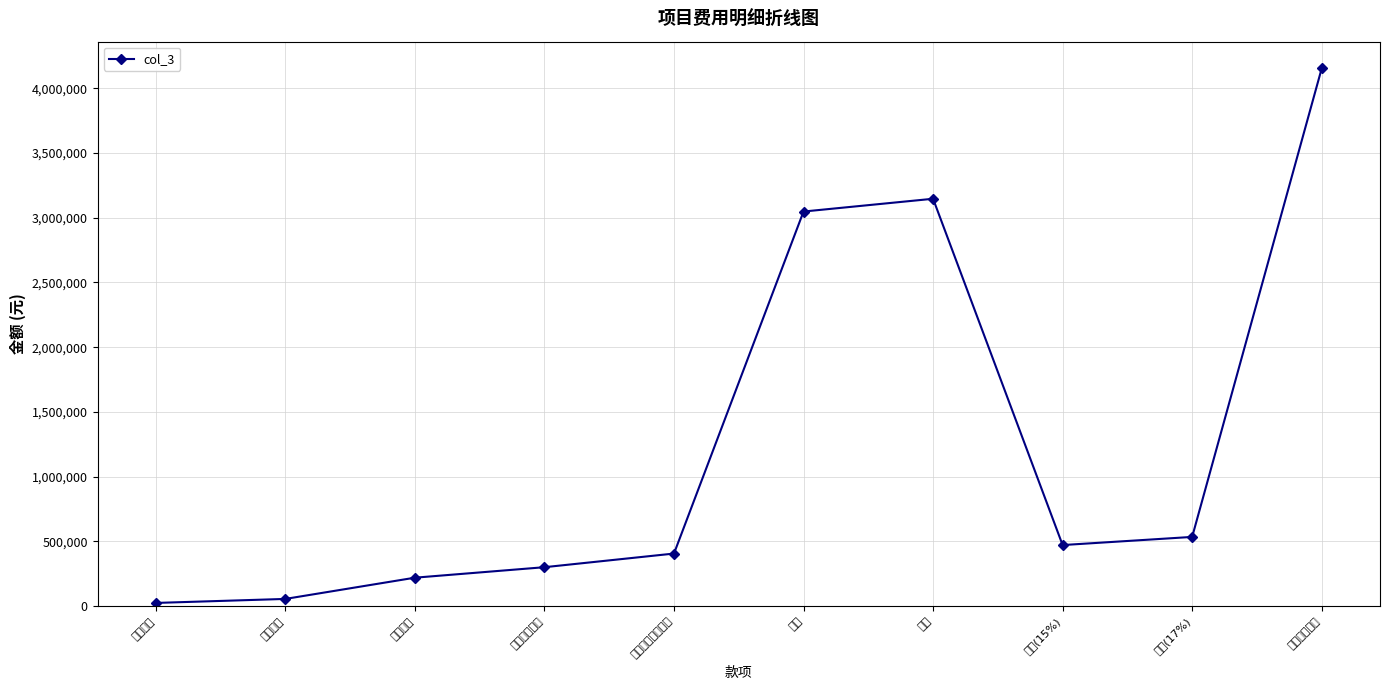

The value at 总劳动费加管理费 is 665844.1. True or false?

False